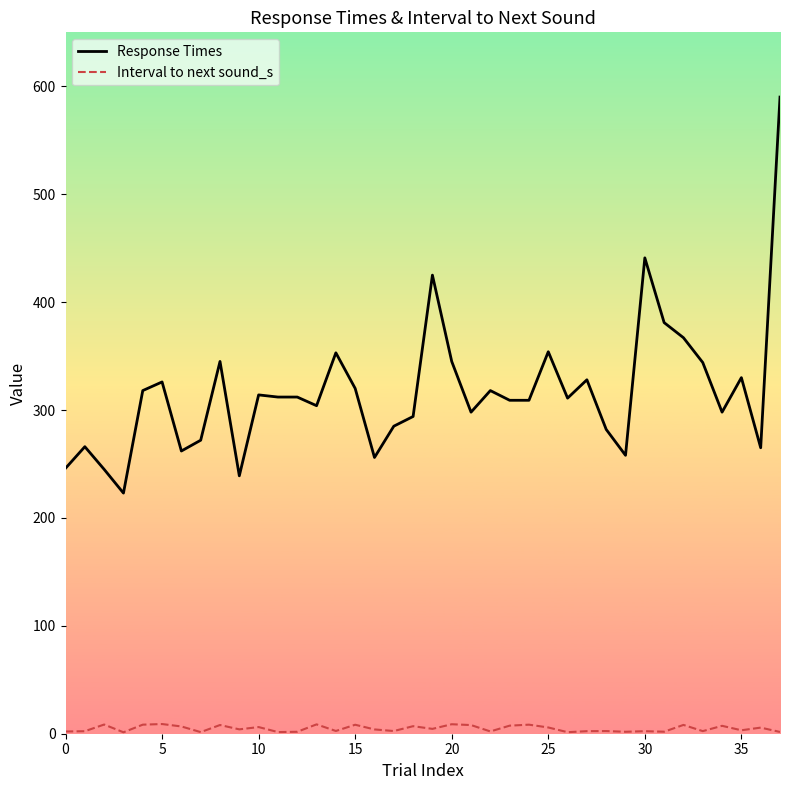

Rank the series by their average value, from highest to lowest.

Response Times, Interval to next sound_s